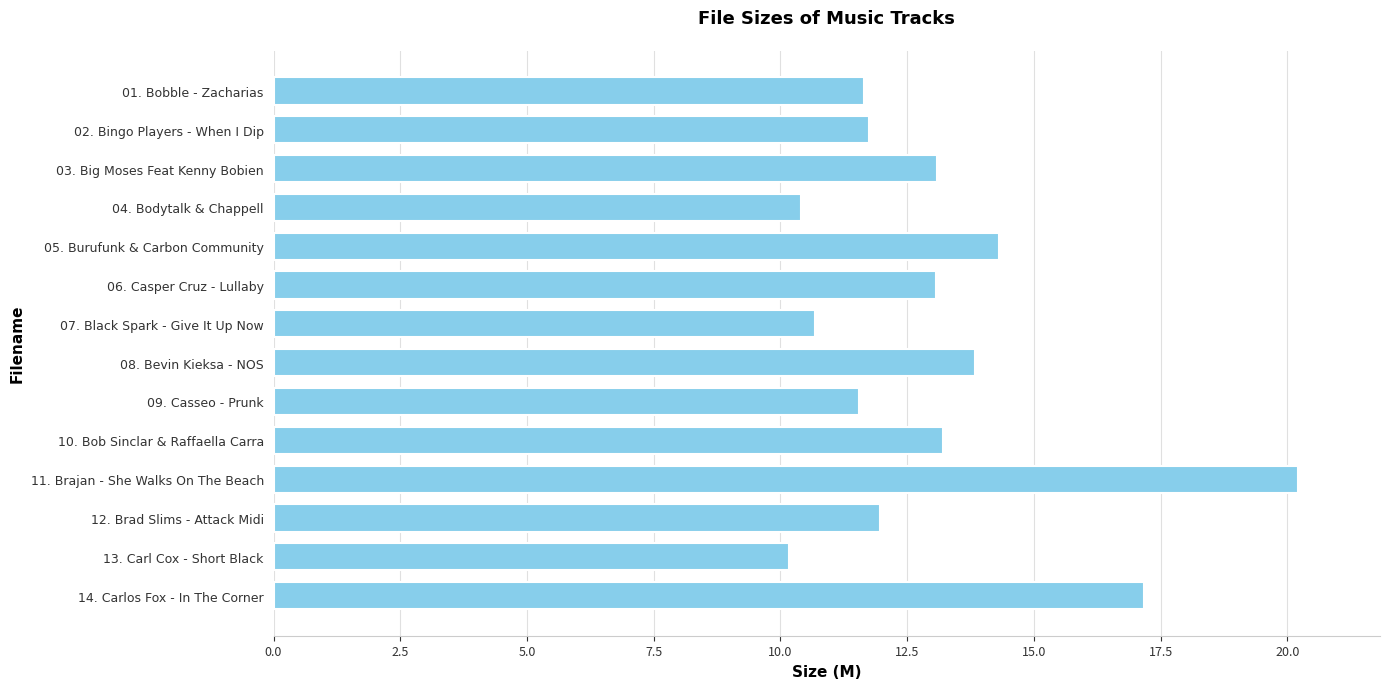

How many bars are there in total?

14